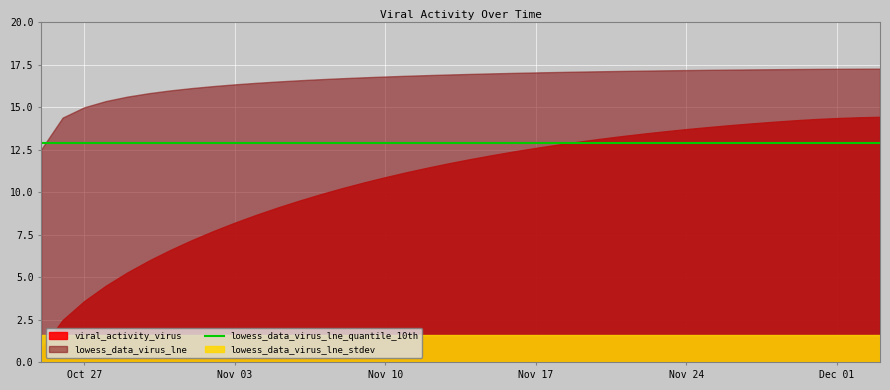

What is the label of the 17th point from the right?

2020-11-17